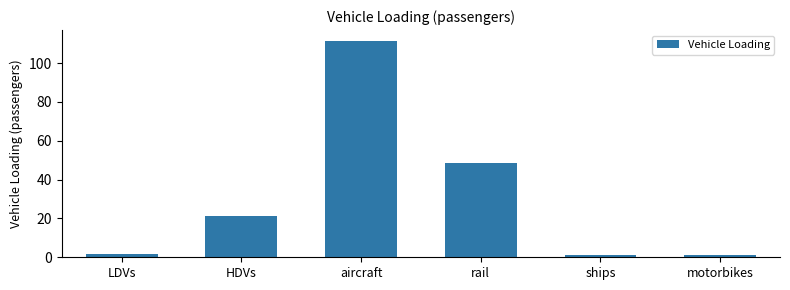

What is the change in value from aircraft to motorbikes?

-110.1